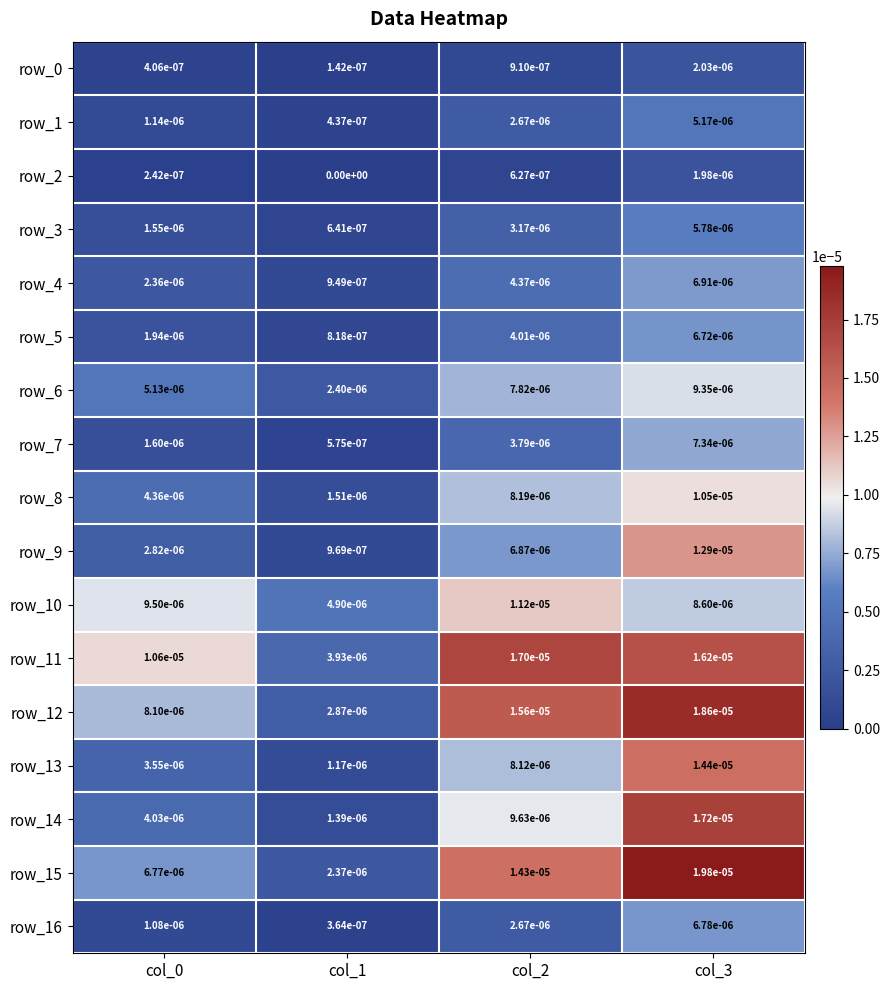

Is the value of row_7 at col_3 greater than the value of row_4 at col_0?

Yes